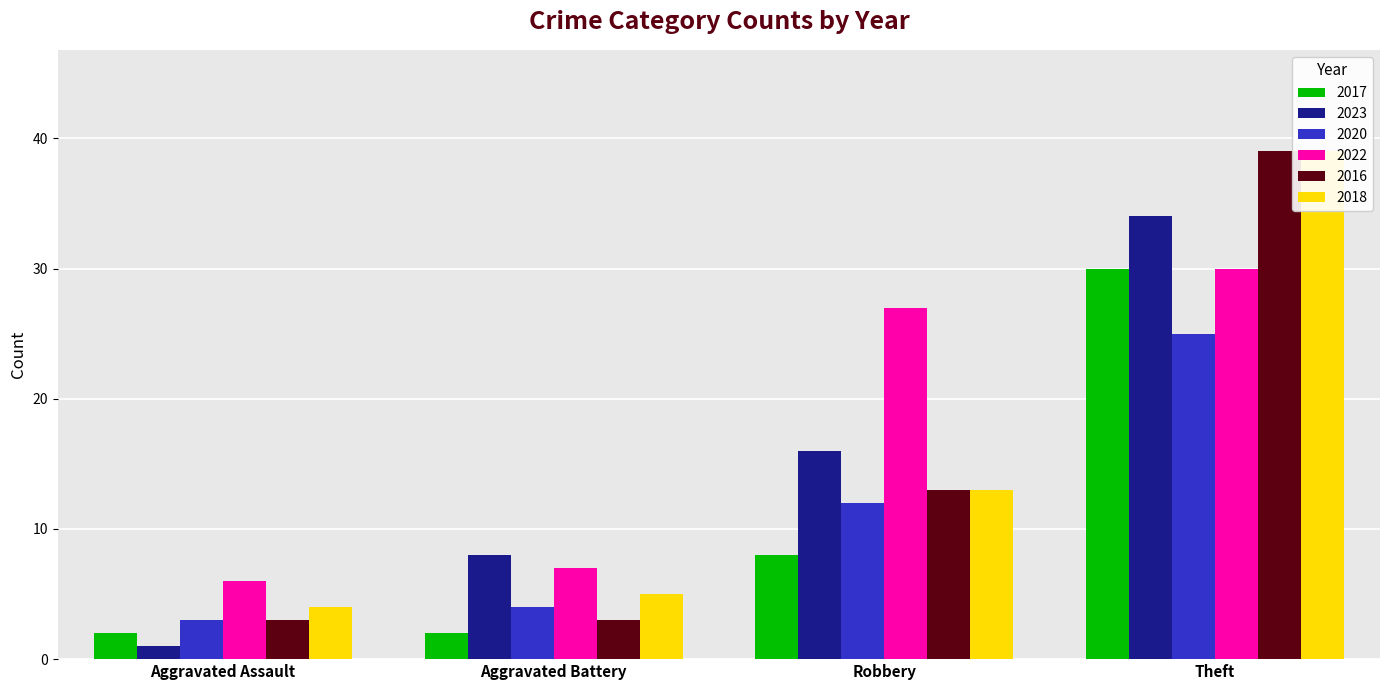

Between Aggravated Battery and Theft, which series saw the biggest shift?

2016